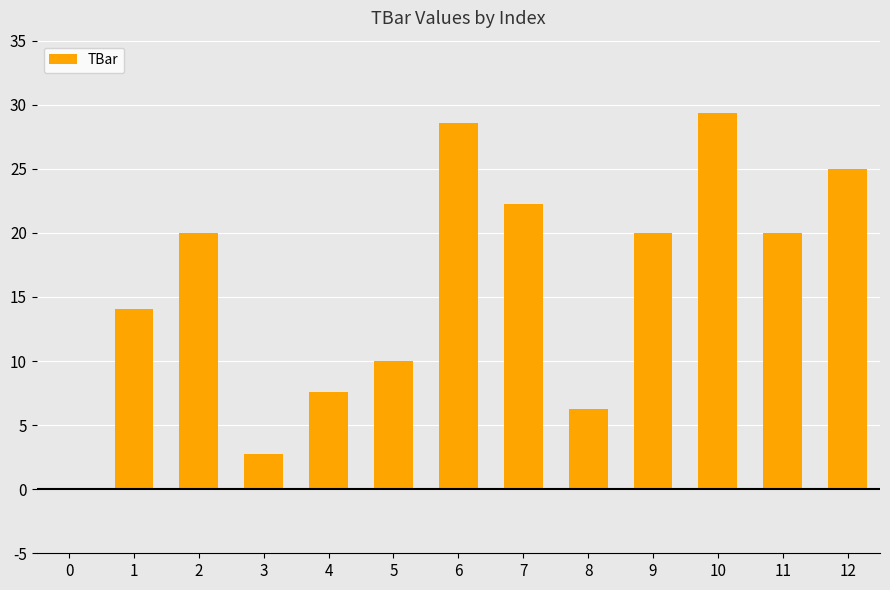

What is the sum of the values at 11 and 1?

34.0